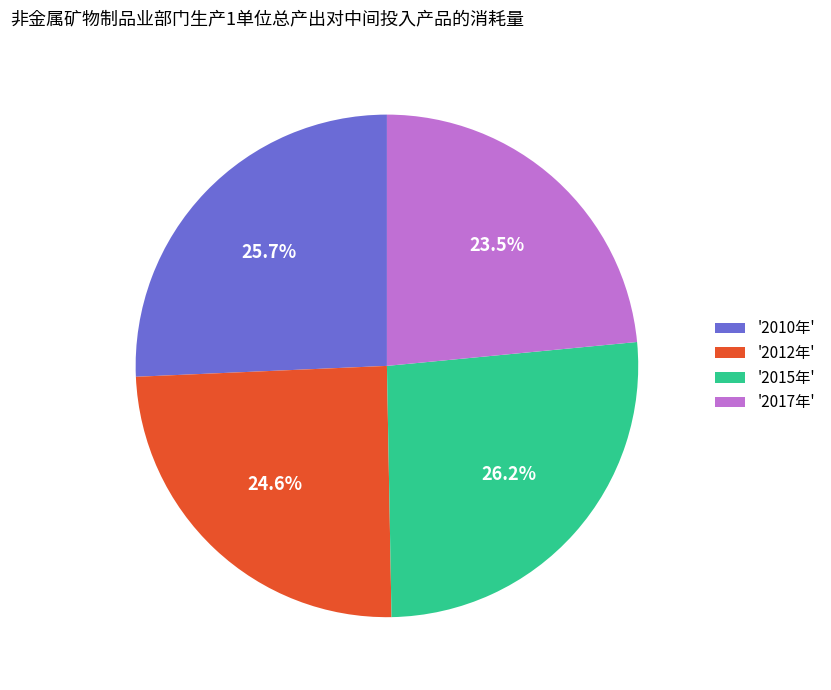

Does any single category account for the majority?

No